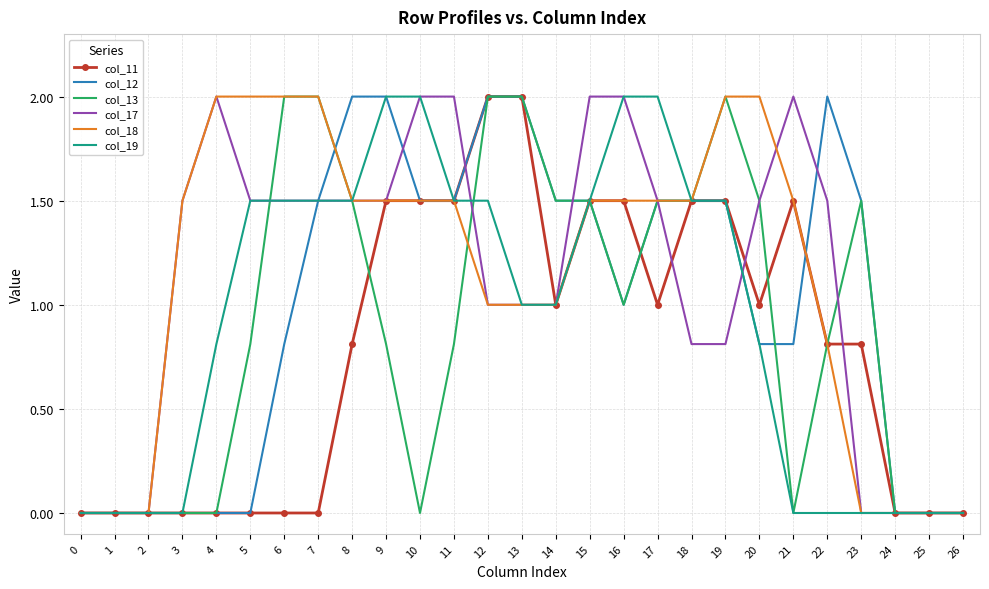

True or false: col_11 has a value of 0.8 at 23.

True